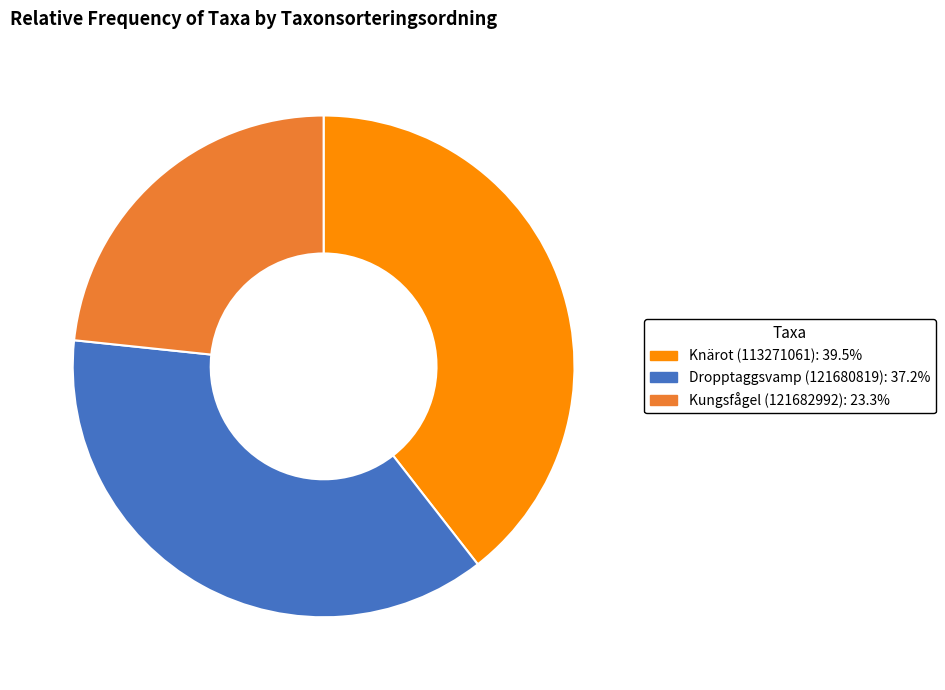

Which category has the smallest portion of the pie?

Kungsfågel (121682992)